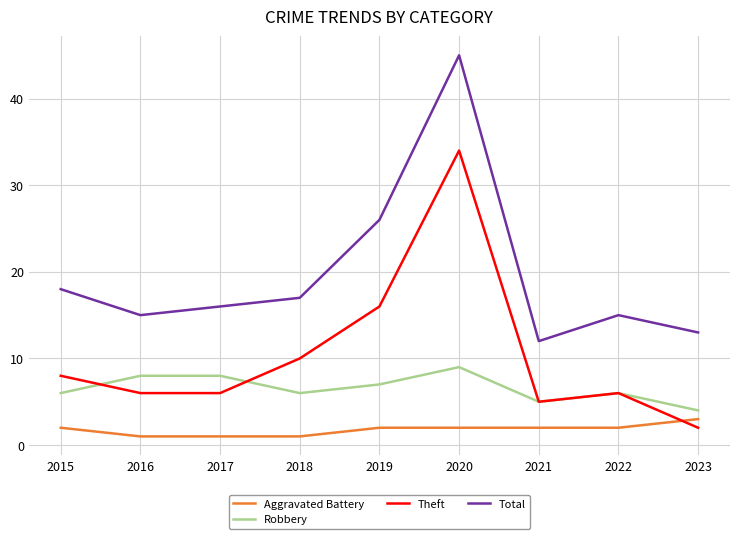

Rank the series by their average value, from highest to lowest.

Total, Theft, Robbery, Aggravated Battery